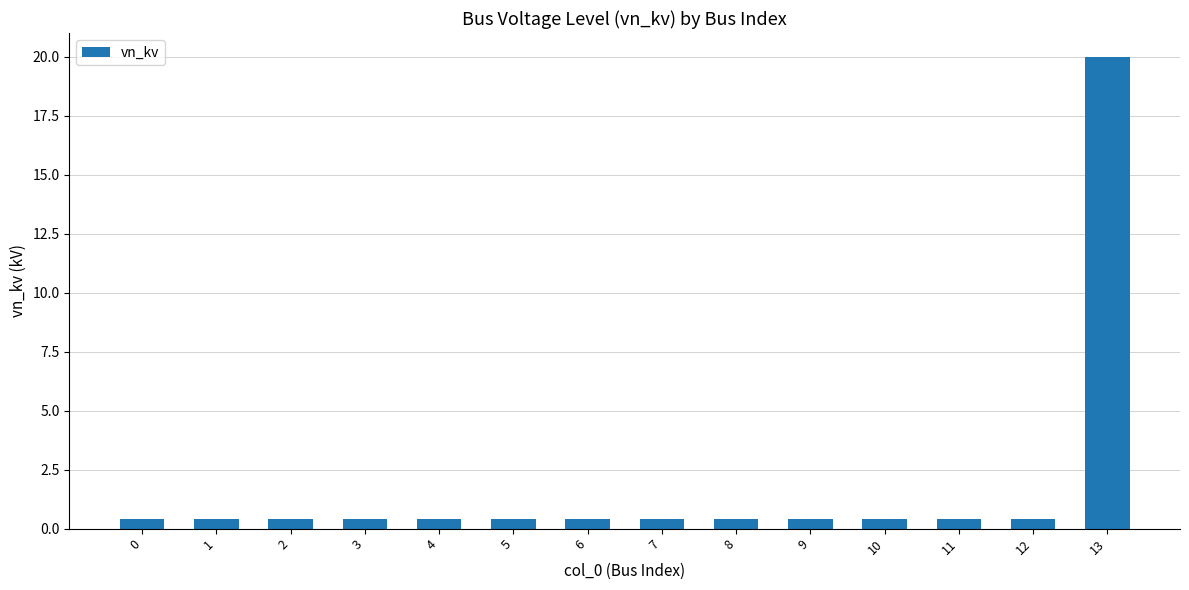

Which label corresponds to the largest value in the chart?

13